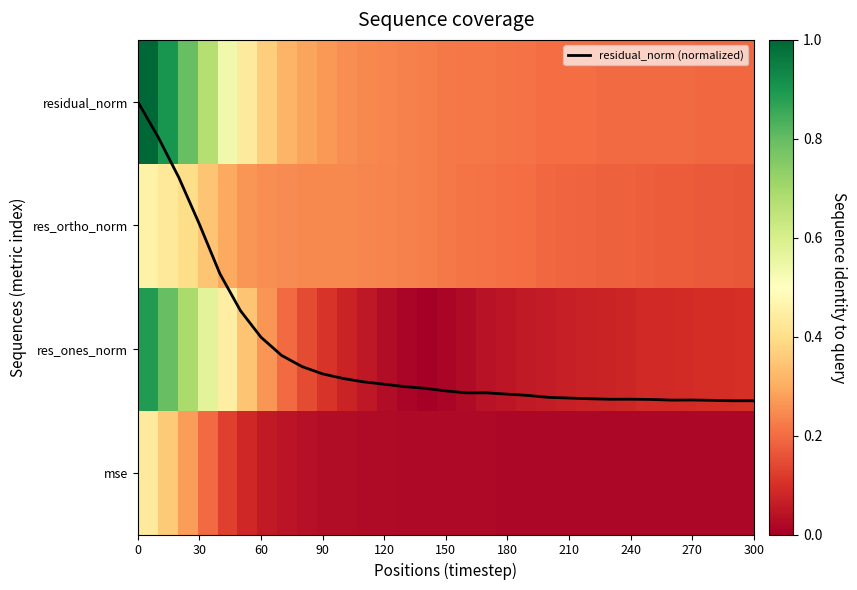

True or false: residual_norm (normalized) has a value of 0.6 at 20.

True